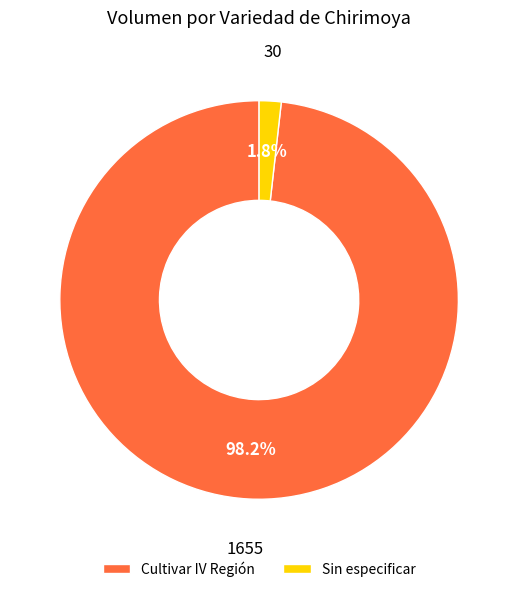

How many segments does this pie chart have?

2